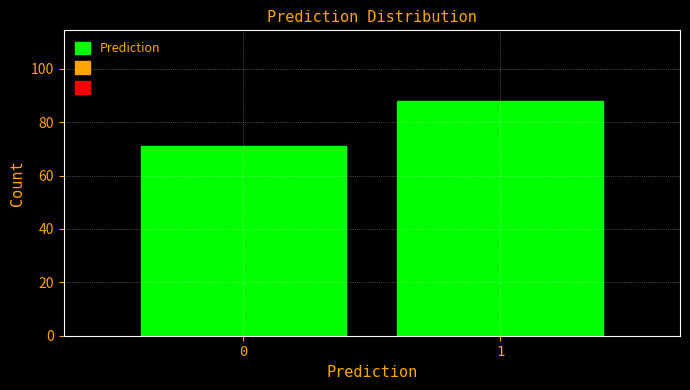

Reading left to right, list all the values displayed in this chart.

0=71	1=88